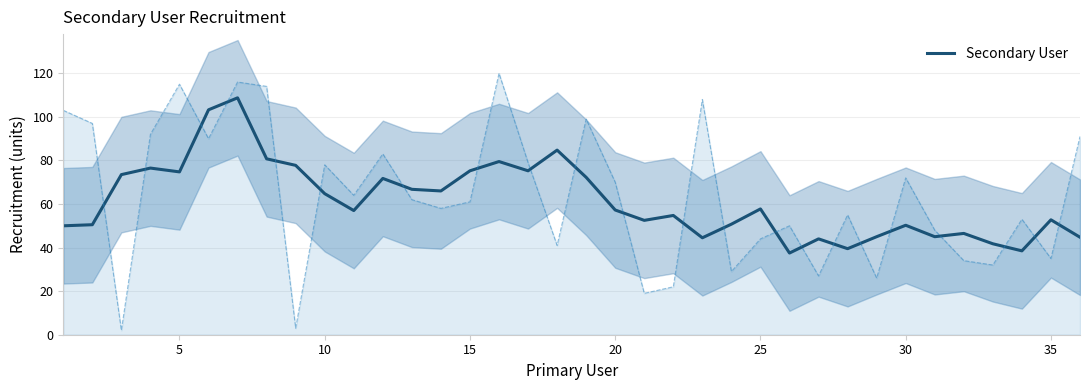

How many data points are less than 57?

17